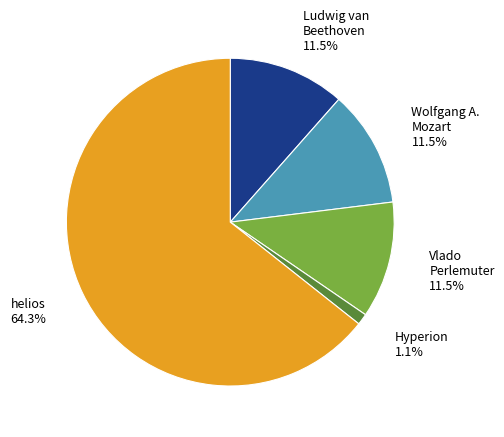

Does any single category account for the majority?

Yes